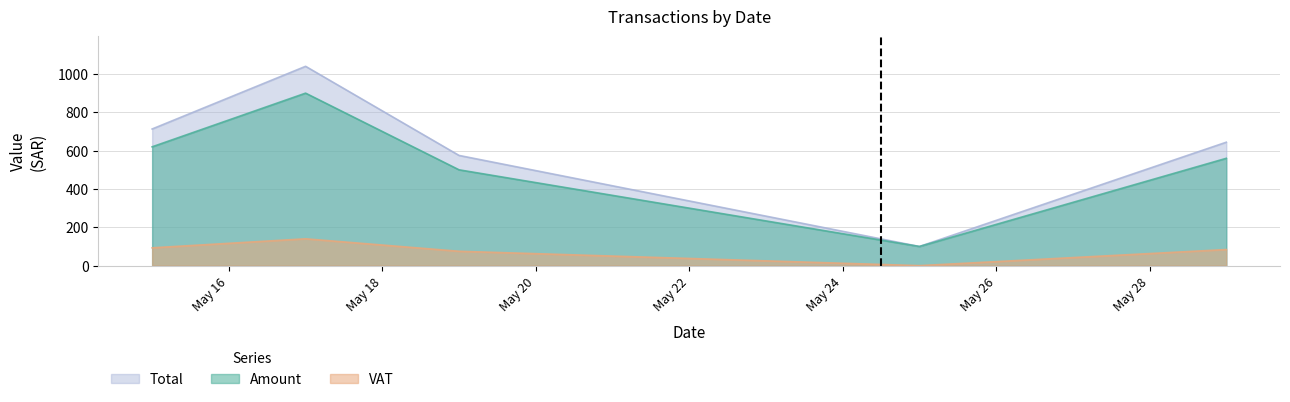

True or false: VAT and Amount cross at least once.

False